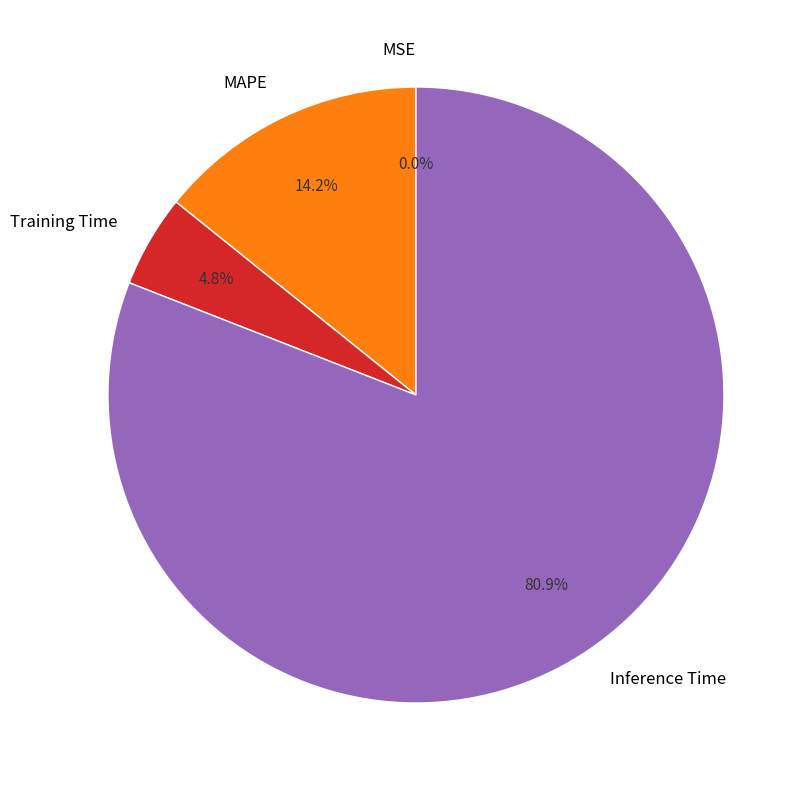

Does Inference Time account for over 50% of the chart?

Yes